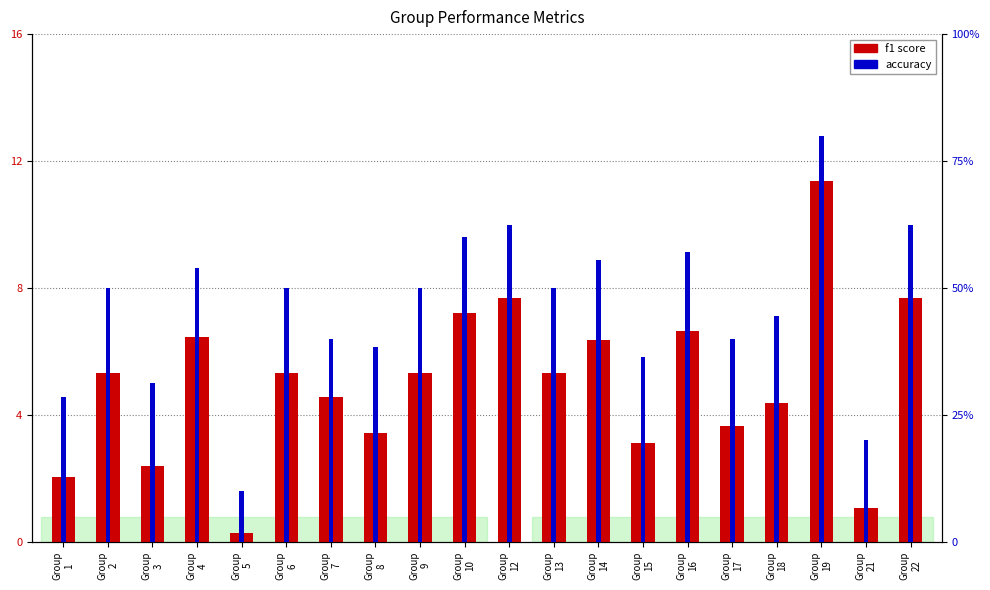

List the labels in order of accuracy % value, smallest first.

Group
5, Group
21, Group
1, Group
3, Group
15, Group
8, Group
7, Group
17, Group
18, Group
2, Group
6, Group
9, Group
13, Group
4, Group
14, Group
16, Group
10, Group
12, Group
22, Group
19